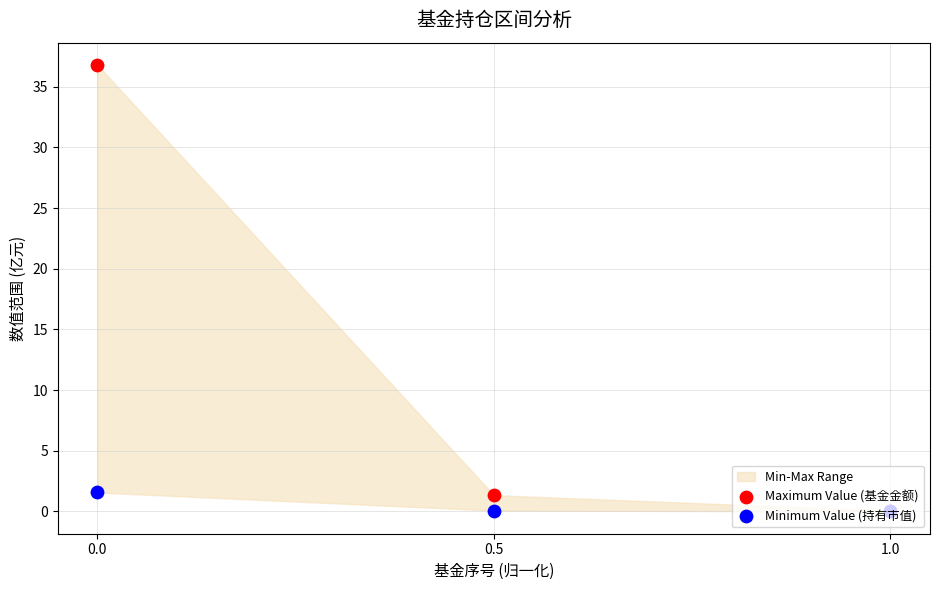

Which series contains the lowest Y value?

Minimum Value (持有市值)